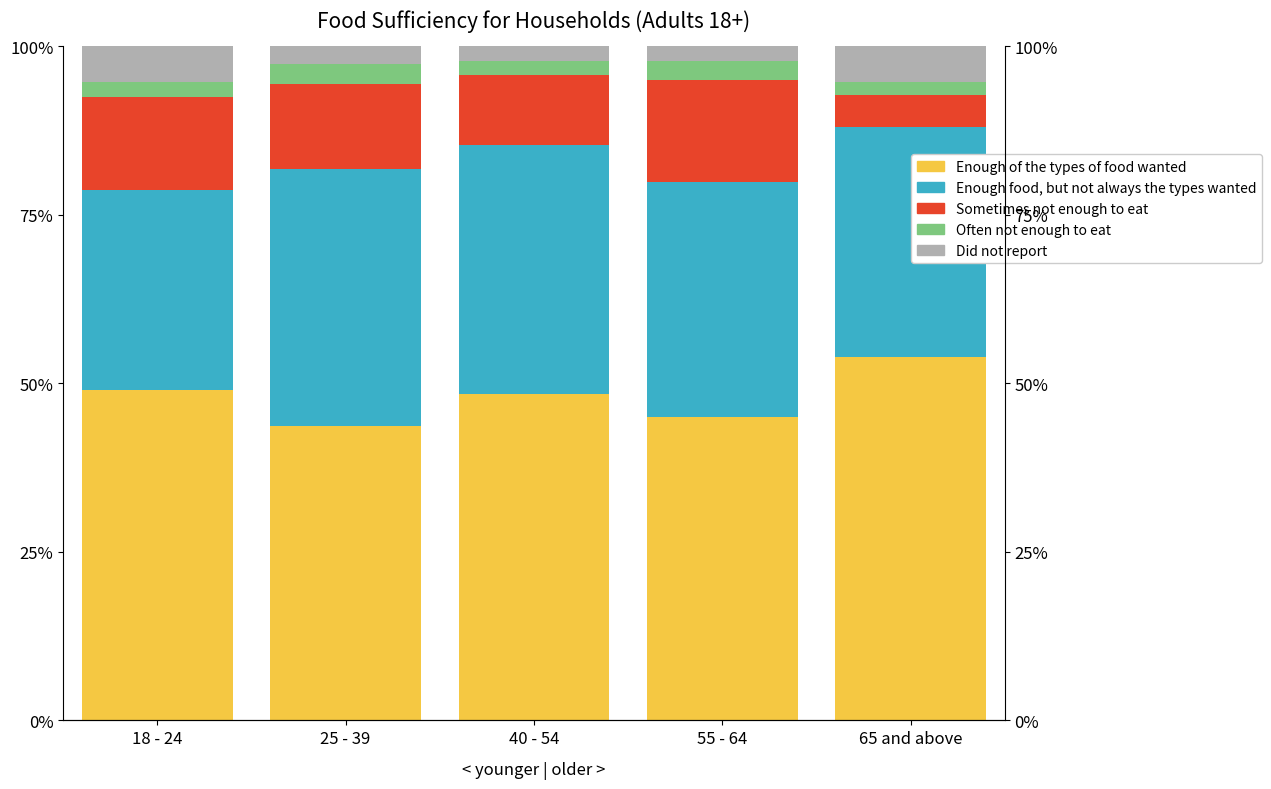

What is the difference between the highest and lowest values at 55 - 64?

42.7